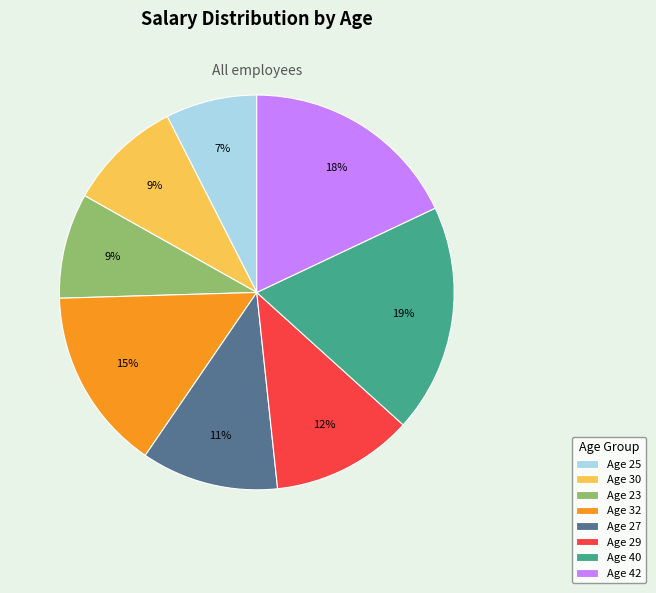

Is it true that Age 23 is 18% of the pie?

False